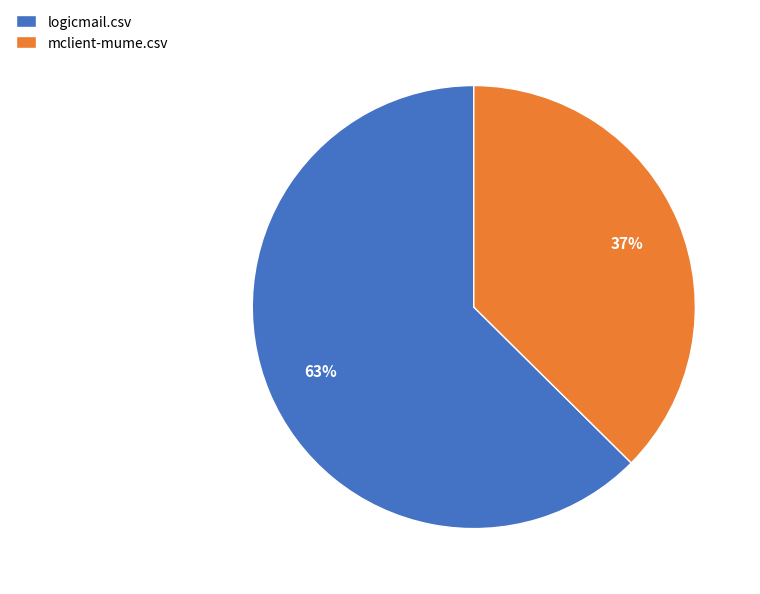

To the nearest percent, what percentage of the pie is mclient-mume.csv?

37%